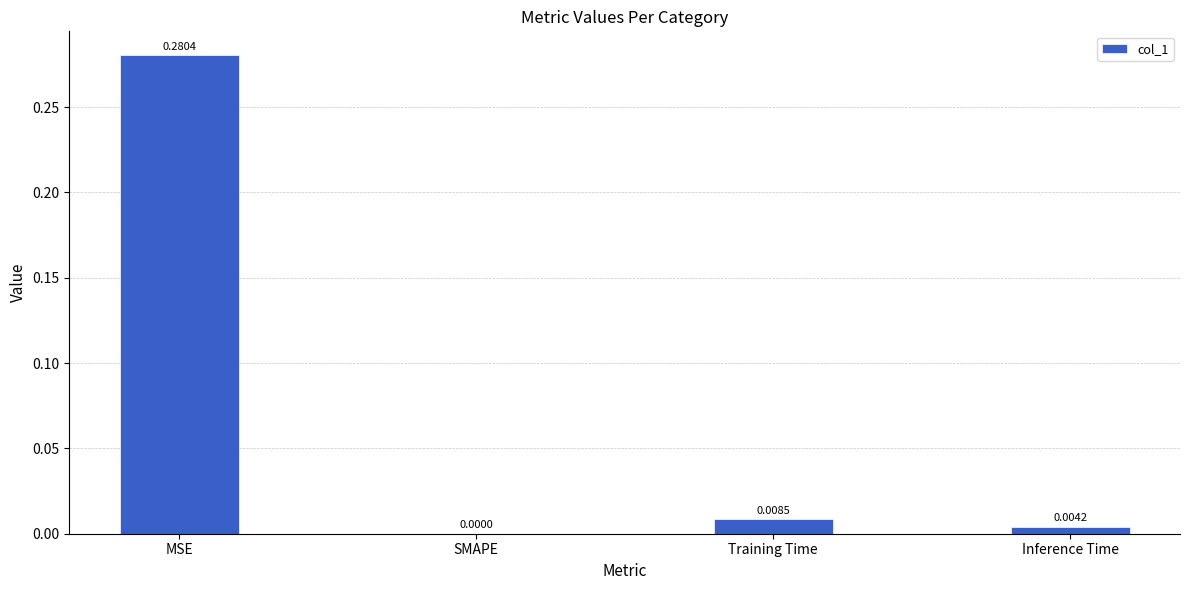

The value at MSE is 0.4. True or false?

False